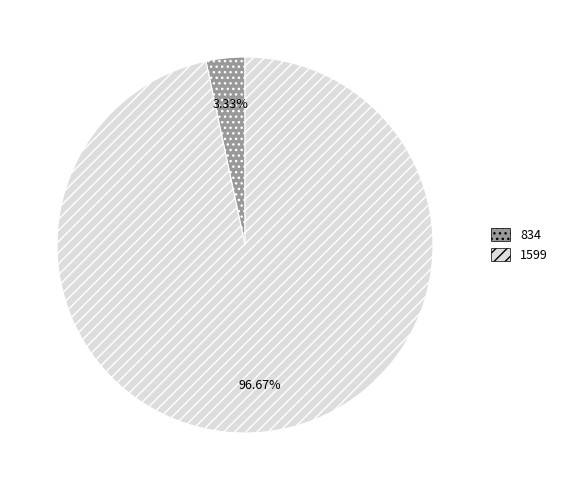

Is the sum of 1599 and 834 greater than half?

Yes